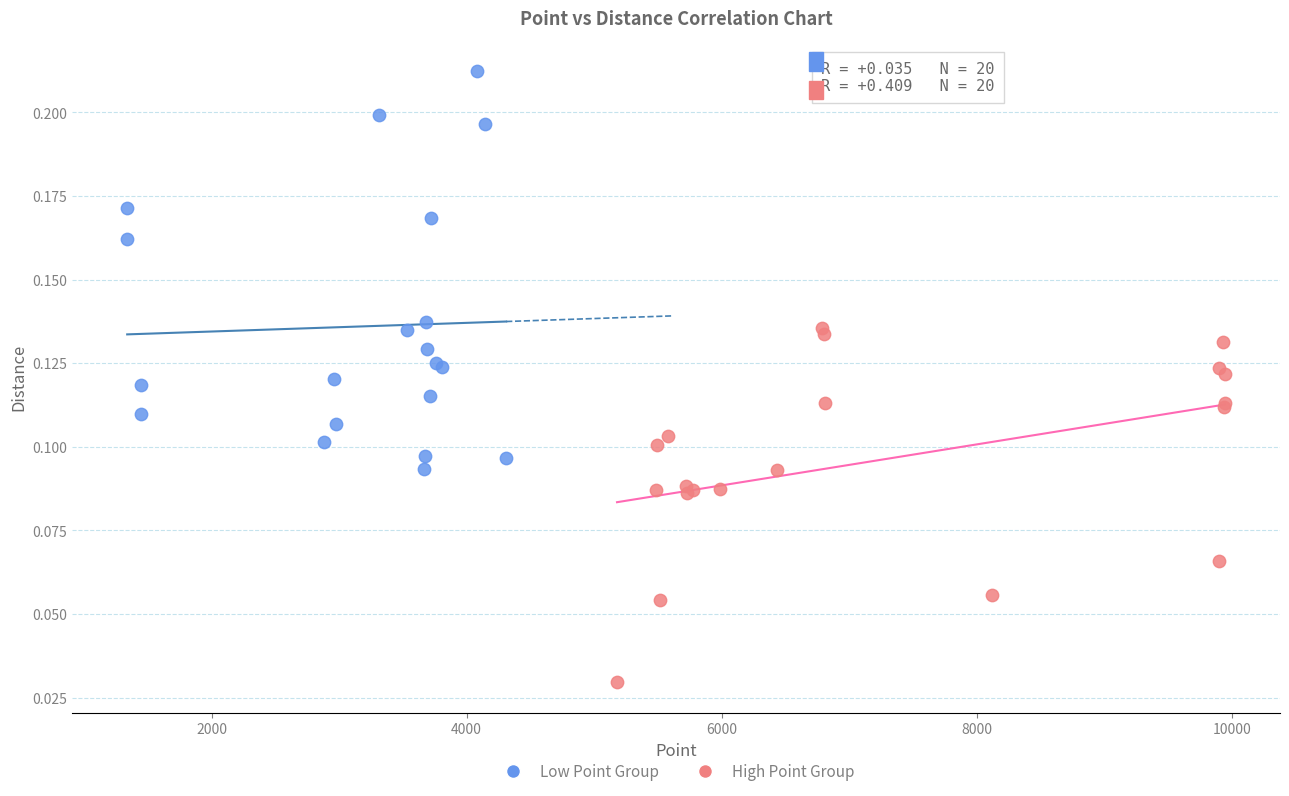

Which series contains the lowest Y value?

High Point Group